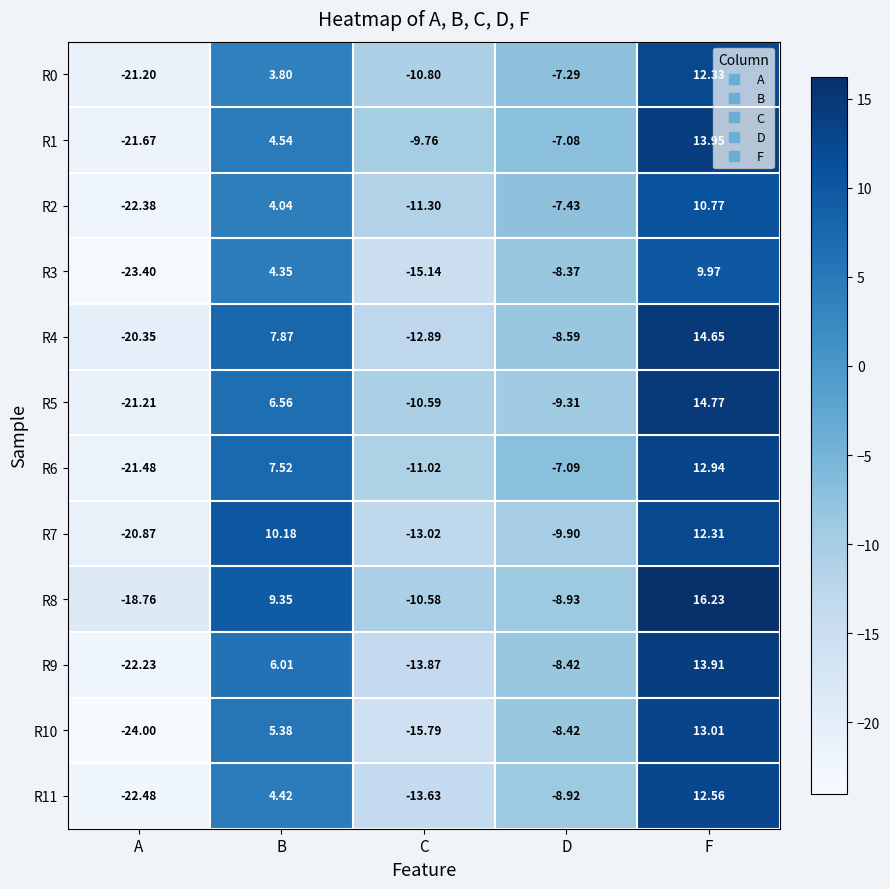

At which label does R7 first exceed -9?

B